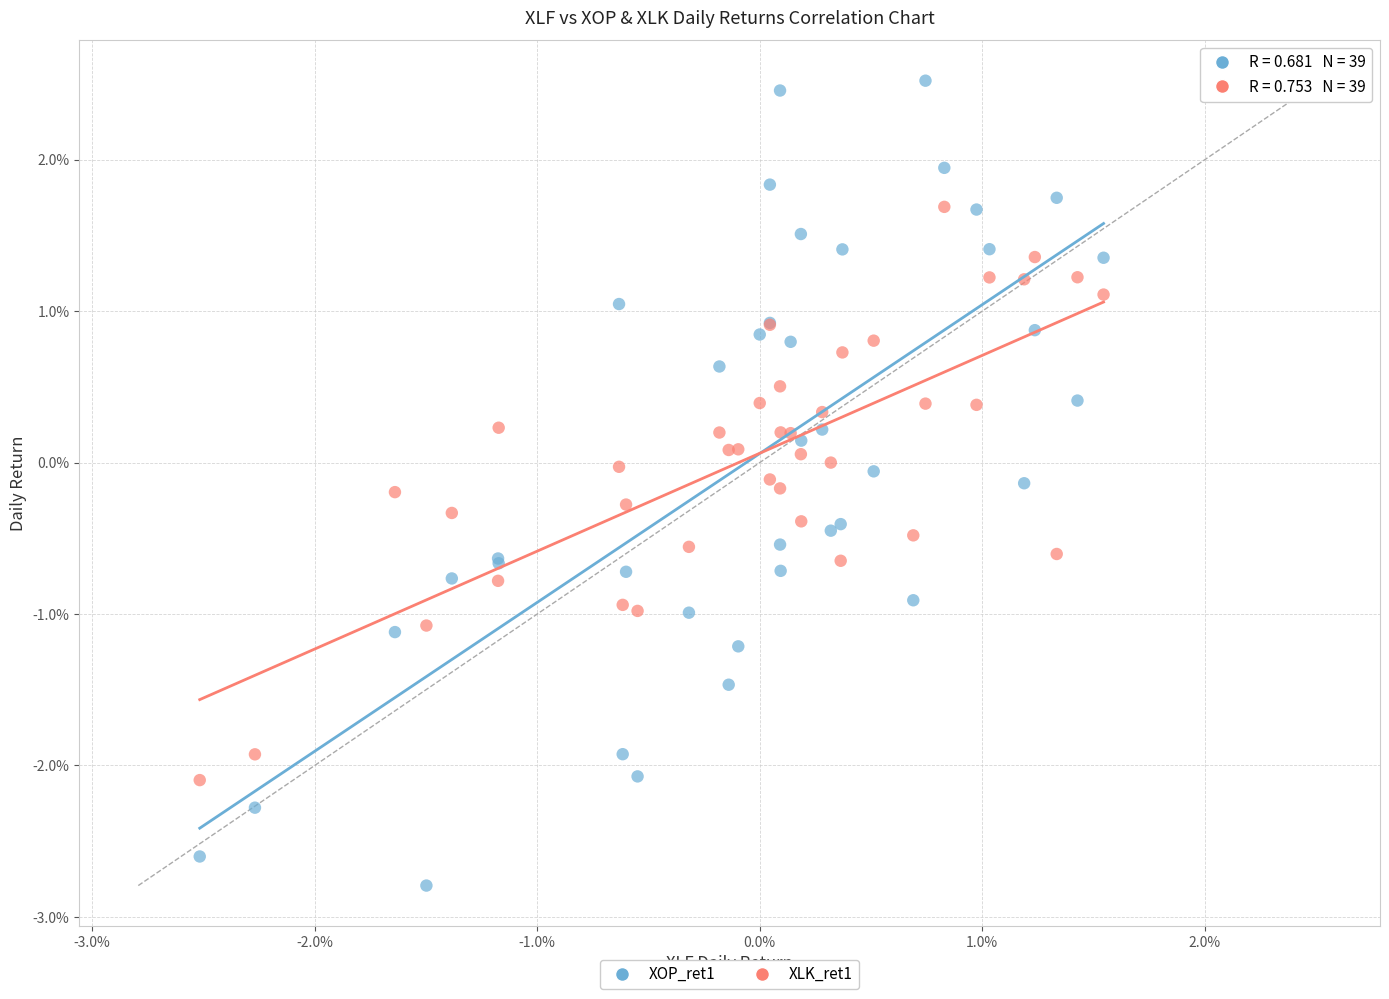

What are all the series names shown in the legend?

XOP_ret1, XLK_ret1